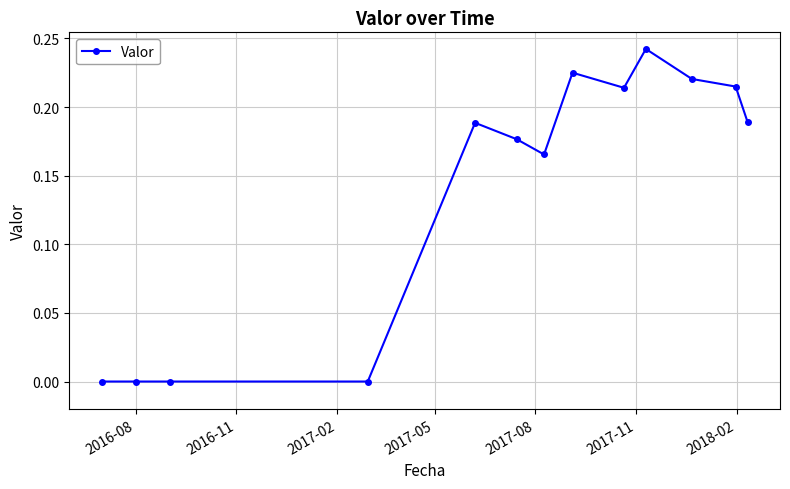

What is the sum of all values?

1.8